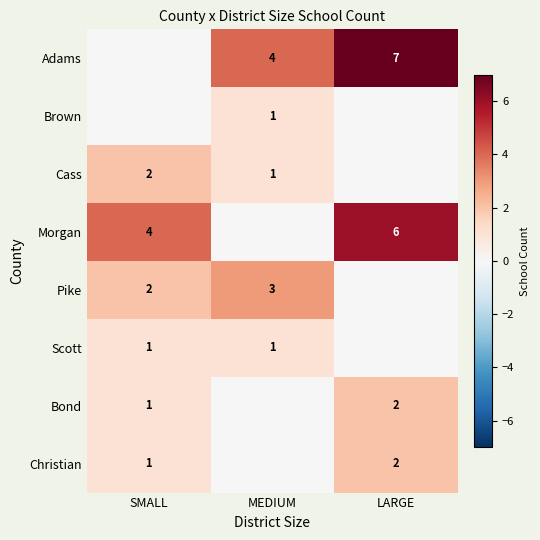

The value of Morgan at SMALL is 6. True or false?

False